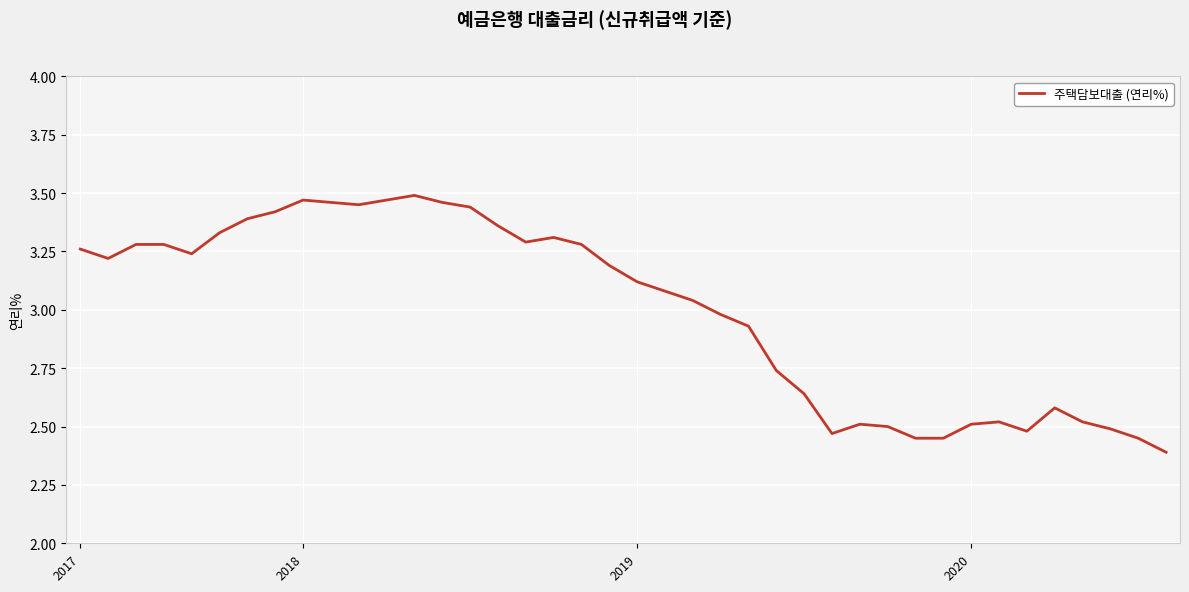

What is the smallest value displayed?

2.4